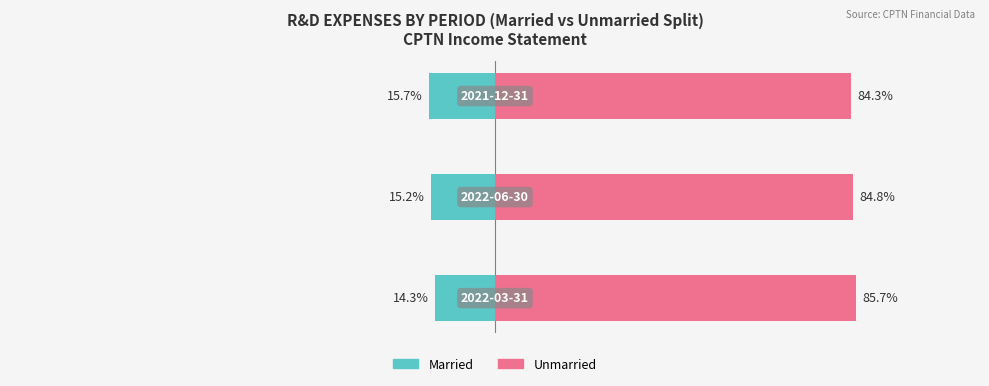

What is the difference between the Unmarried values at 0 and 2?

1.4